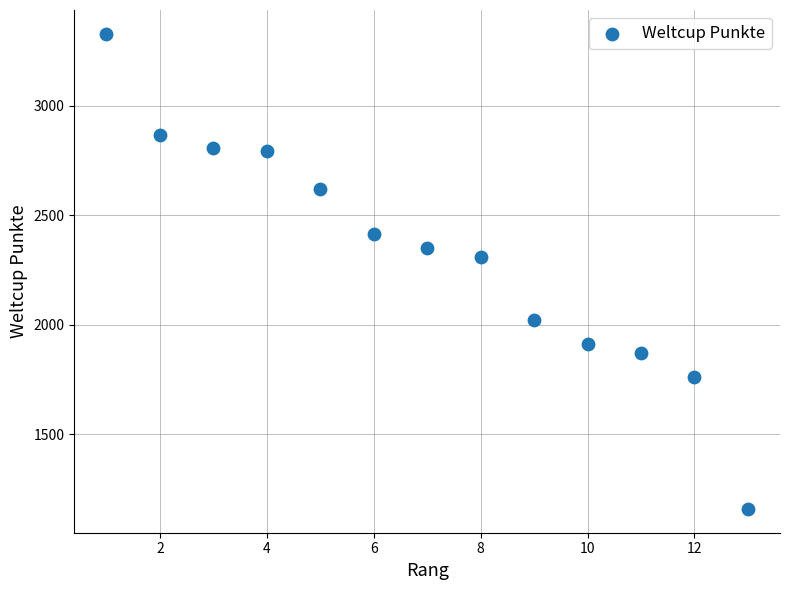

What is the range of X values (max minus min)?

12